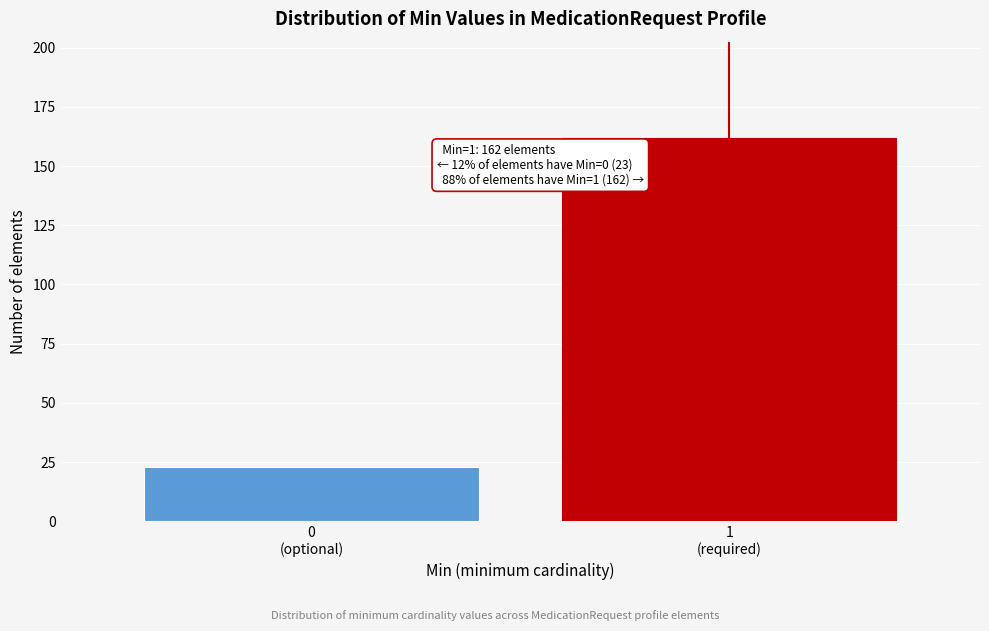

Reading left to right, what are all the values shown in this chart?

23	162